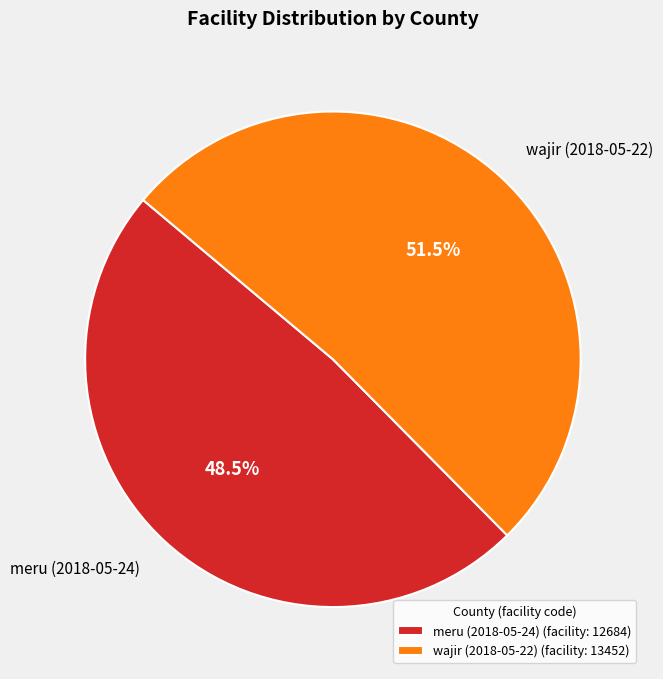

Which category accounts for the majority?

wajir (2018-05-22)